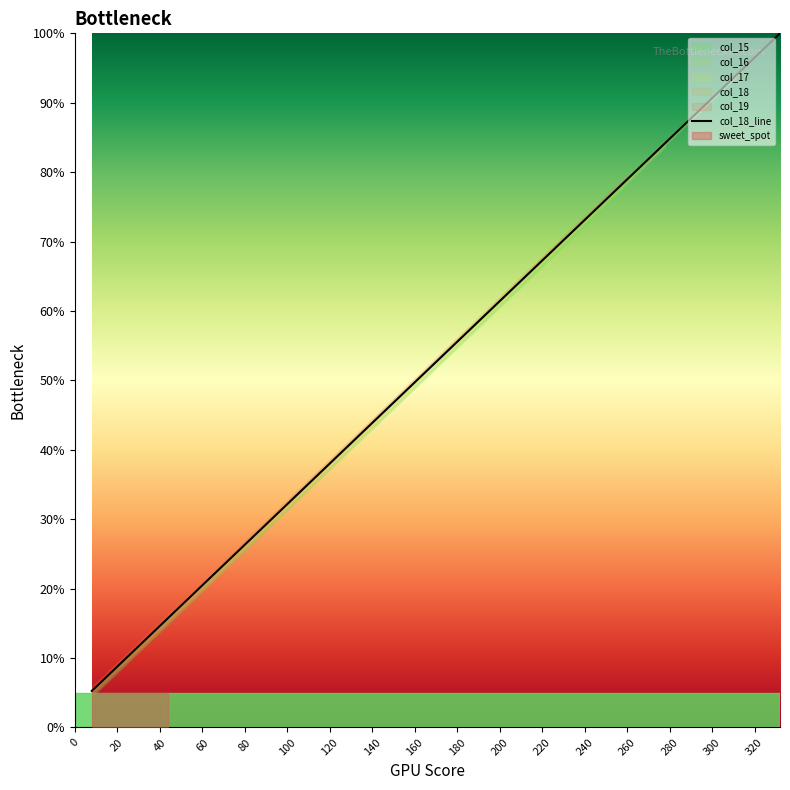

Reading left to right, what are all the values shown in this chart?

5.3	10.5	15.8	21.1	26.3	31.6	36.8	42.1	47.4	52.6	57.9	63.2	68.4	73.7	78.9	84.2	89.5	94.7	100.0